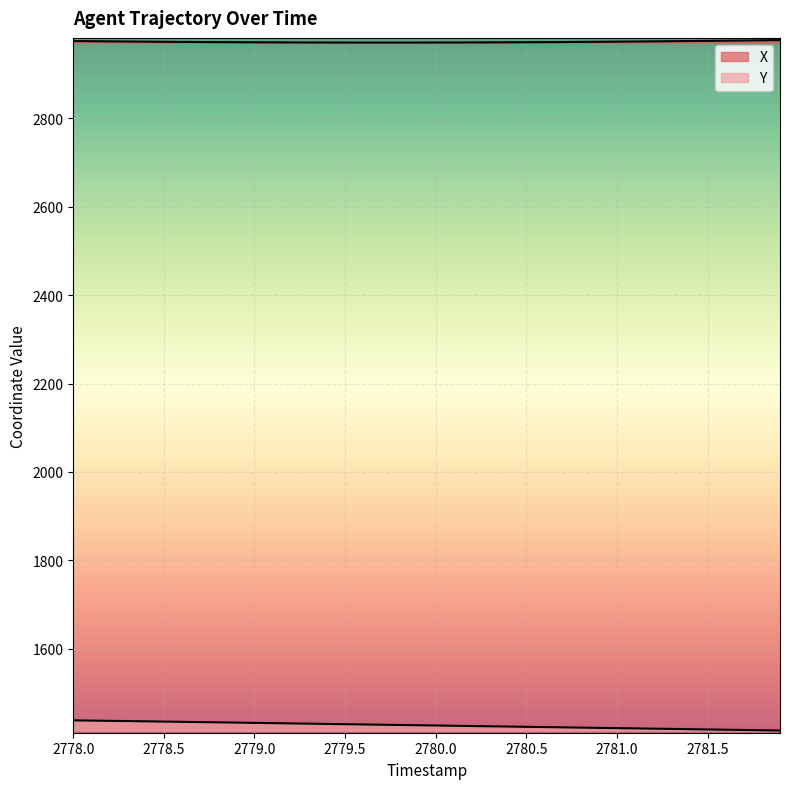

What is the spread (max minus min) of values at 2778.5?

1538.0